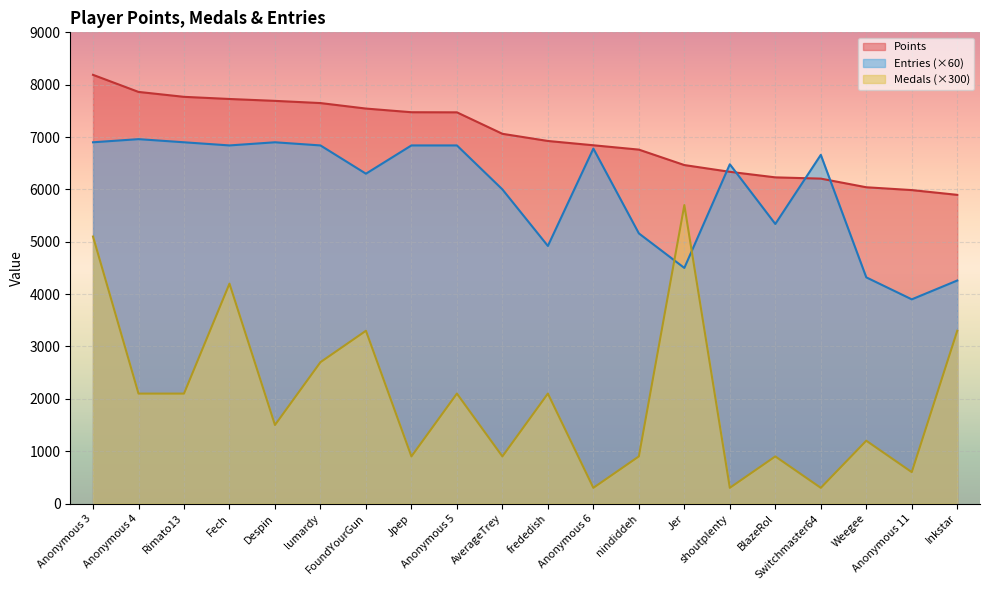

Where is the first local maximum for Medals?

Fech